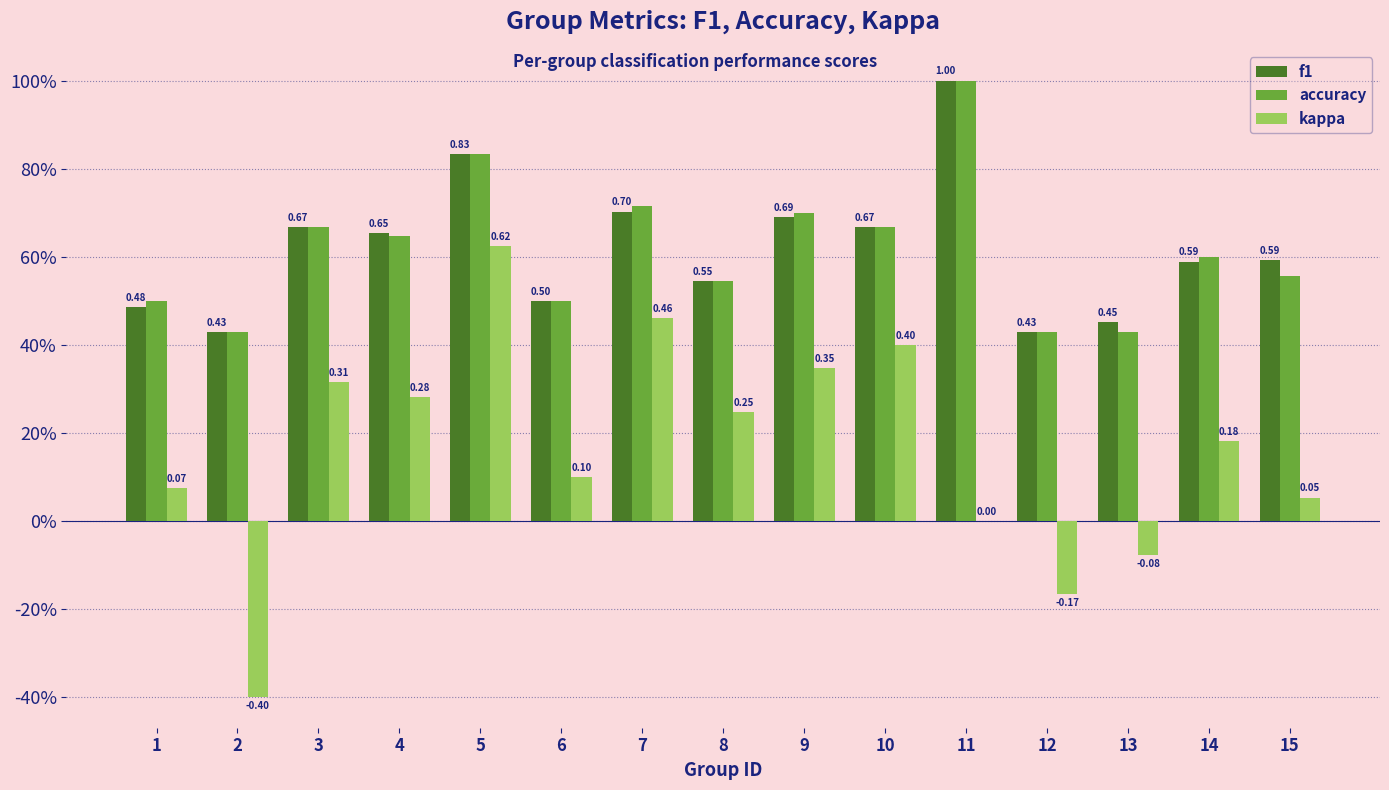

Does the chart contain stacked bars?

No